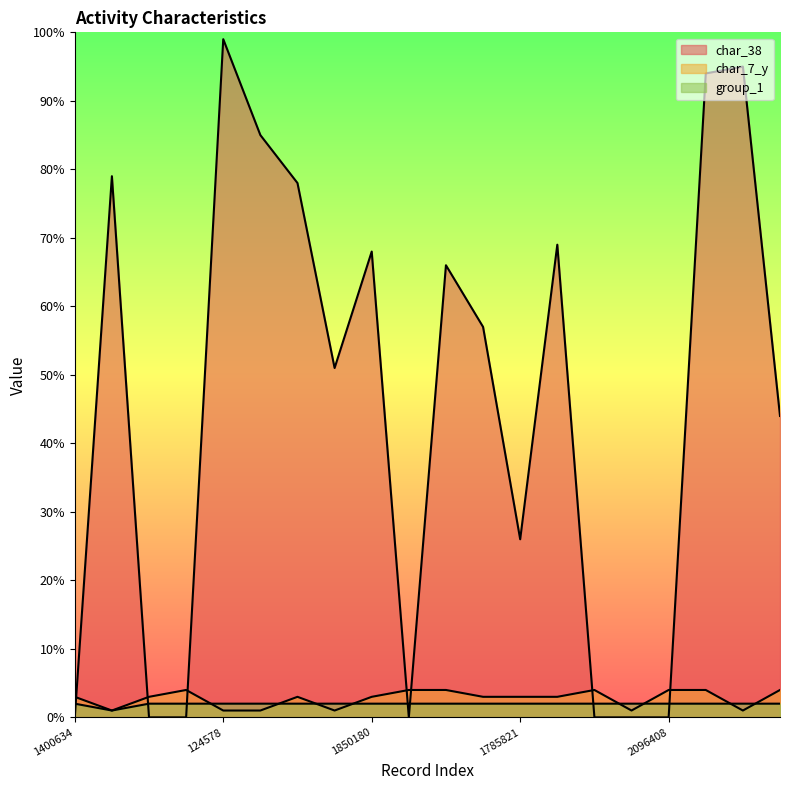

Reading left to right, extract all data points from this chart.

char_38: 0	79	0	0	99	85	78	51	68	0	66	57	26	69	0	0	0	94	95	44
char_7_y: 3	1	3	4	1	1	3	1	3	4	4	3	3	3	4	1	4	4	1	4
group_1: 2	1	2	2	2	2	2	2	2	2	2	2	2	2	2	2	2	2	2	2